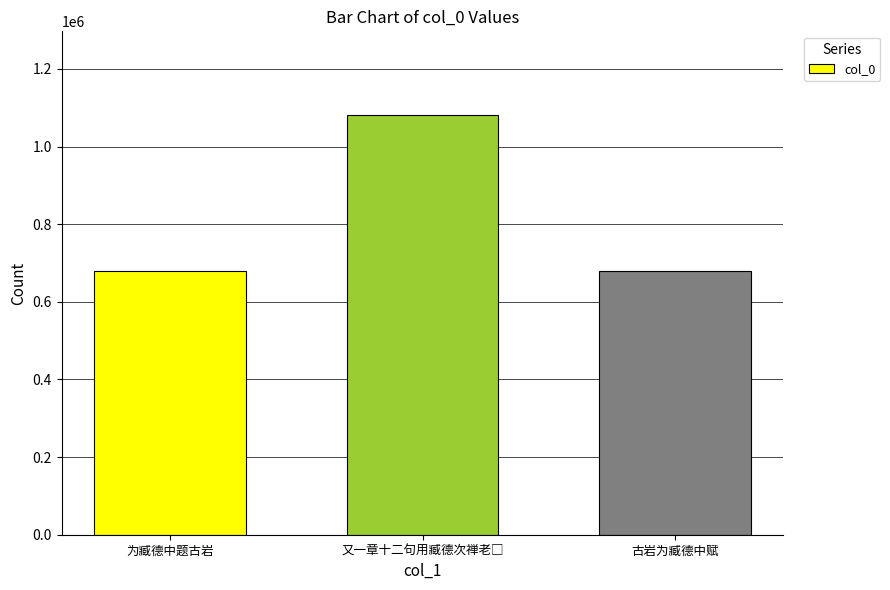

What is the difference between the maximum and minimum values?

402147